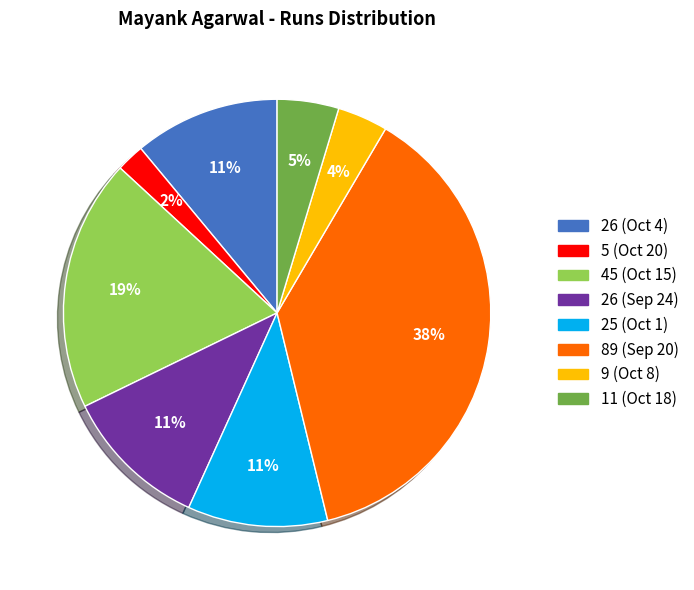

What percentage is the 25 (Oct 1) slice, to the nearest percent?

11%